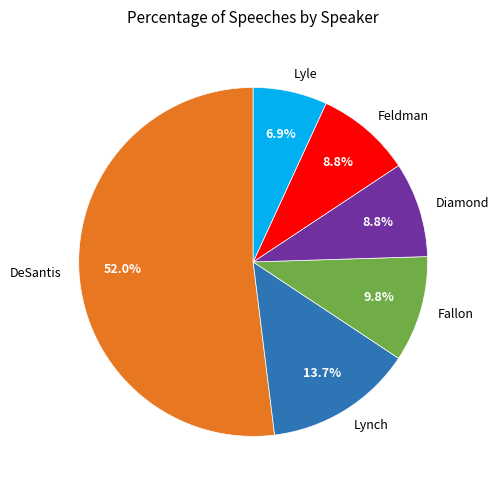

Between Fallon and DeSantis, which is larger?

DeSantis